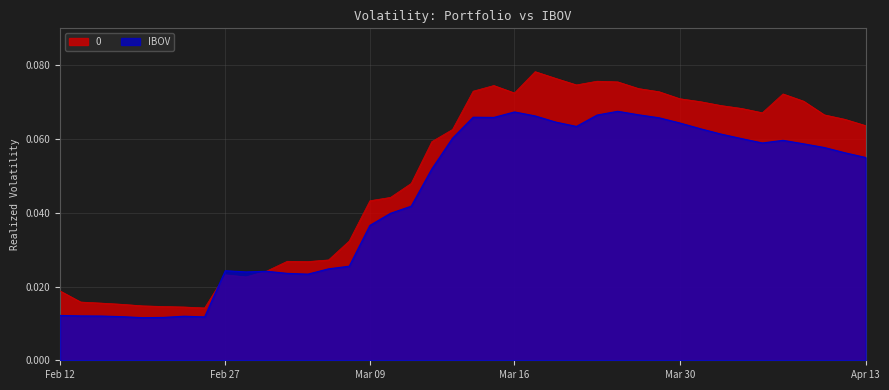

How many interior local peaks does the IBOV series have?

7